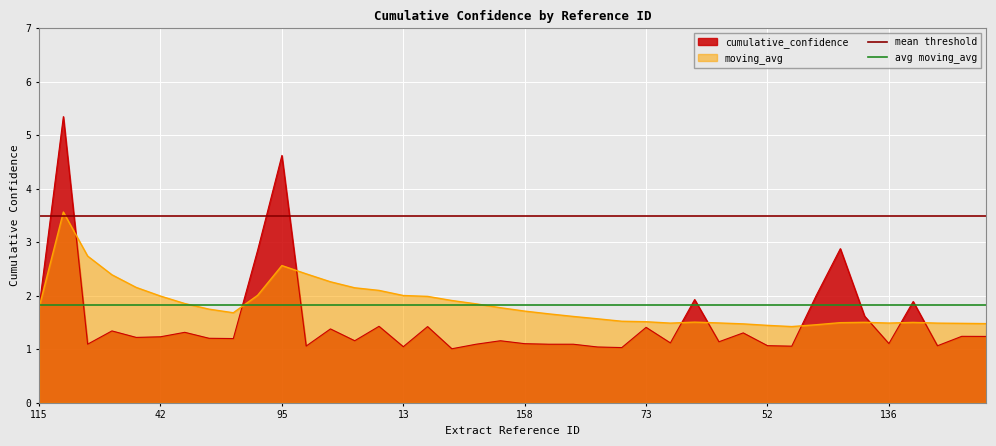

Count the number of data series in this chart.

2